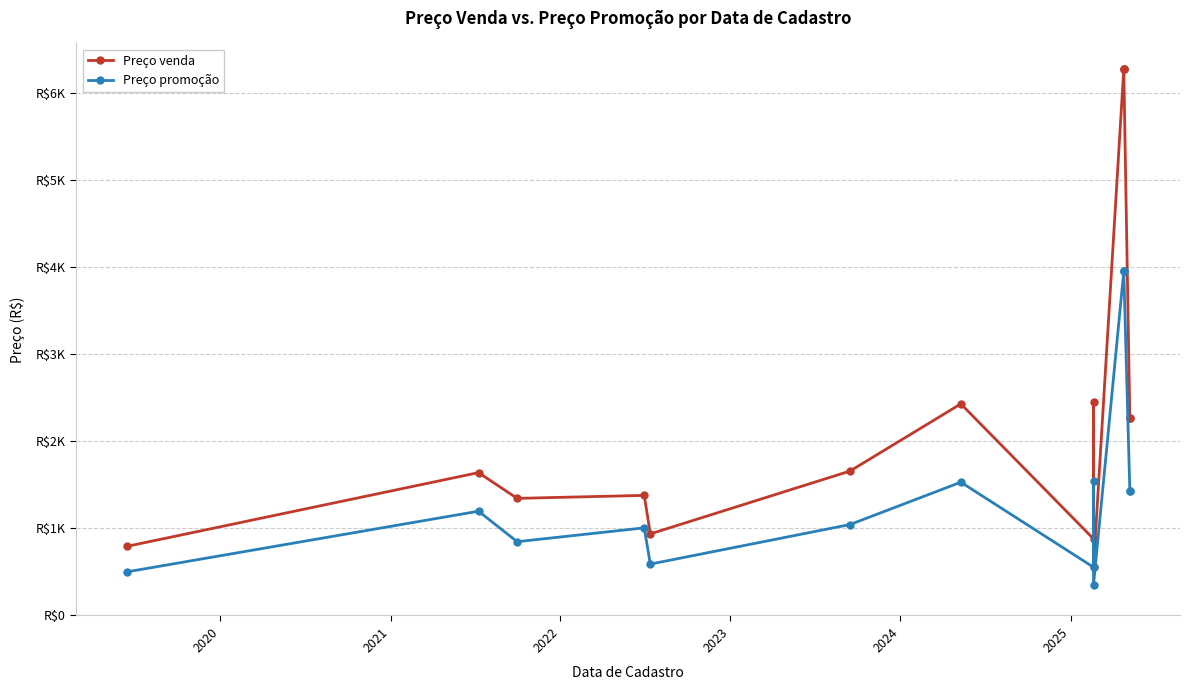

What is the difference between the maximum and second lowest values in the Preço venda series?

5477.7